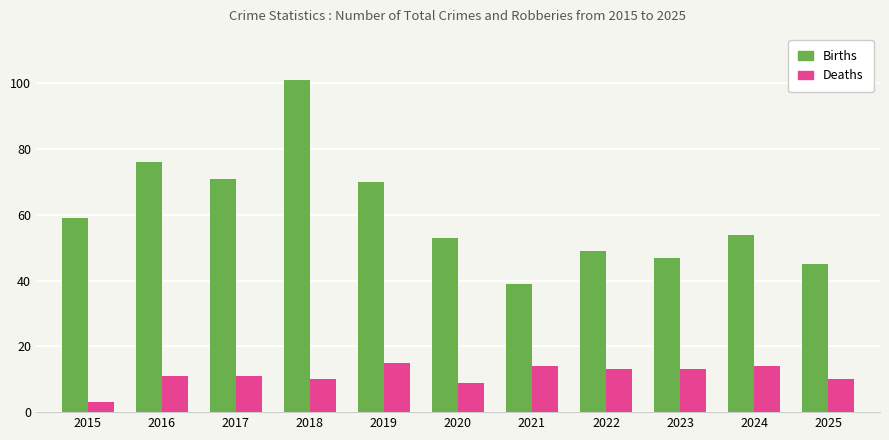

Rank the series by their maximum value, from highest to lowest.

Births, Deaths